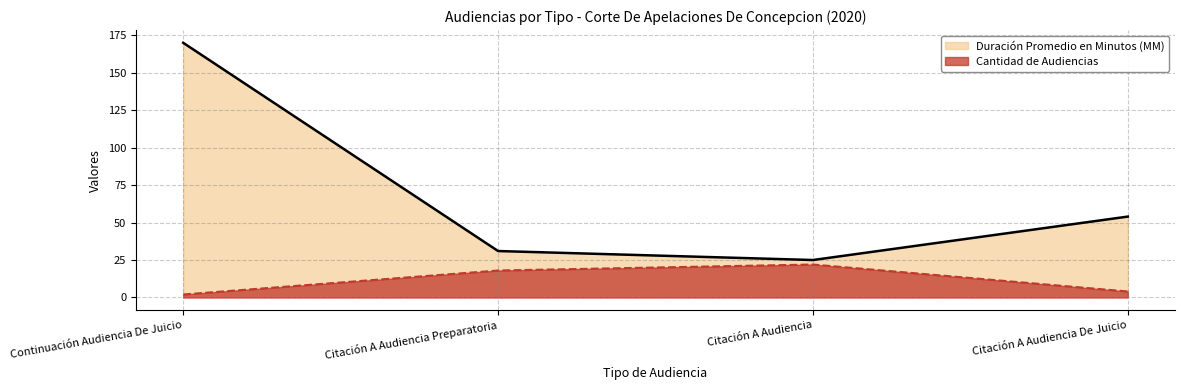

True or false: Cantidad de Audiencias and Duración Promedio en Minutos (MM) intersect in this chart.

False